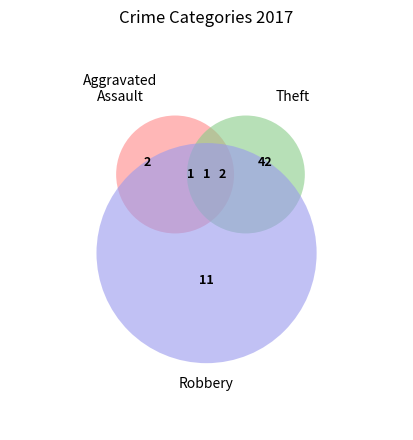

Does any single category account for the majority?

Yes